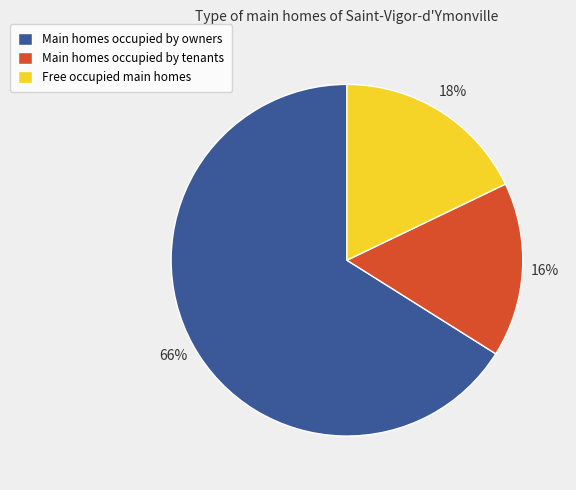

Is there any slice that represents more than half of the pie?

Yes